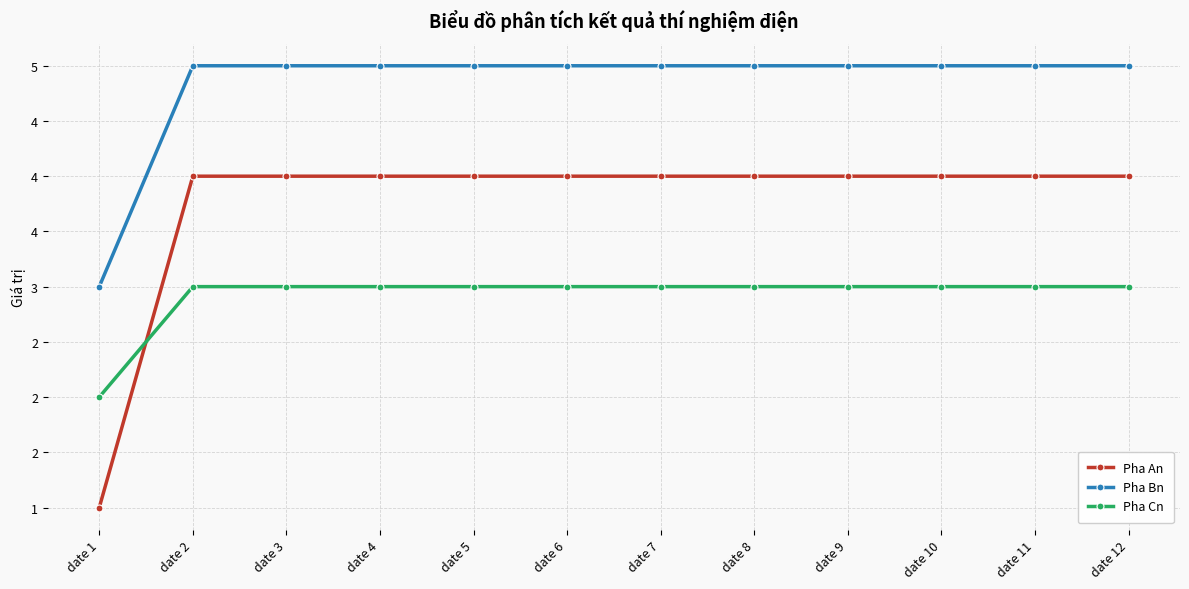

Which series has the largest range (max minus min)?

Pha An